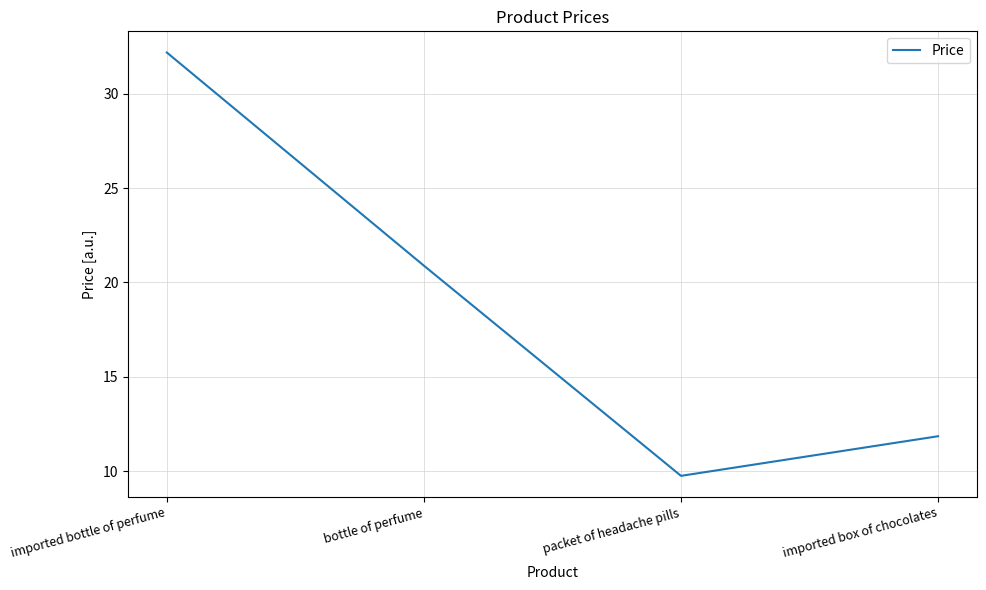

Between imported box of chocolates and bottle of perfume, which is larger?

bottle of perfume